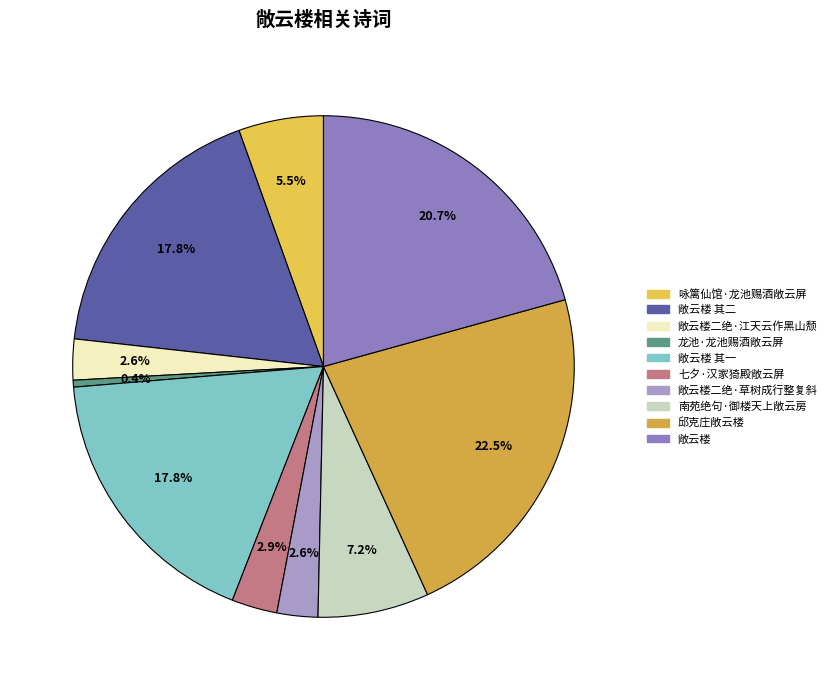

What is the change in value from 敞云楼 其二 to 敞云楼 其一?

-1